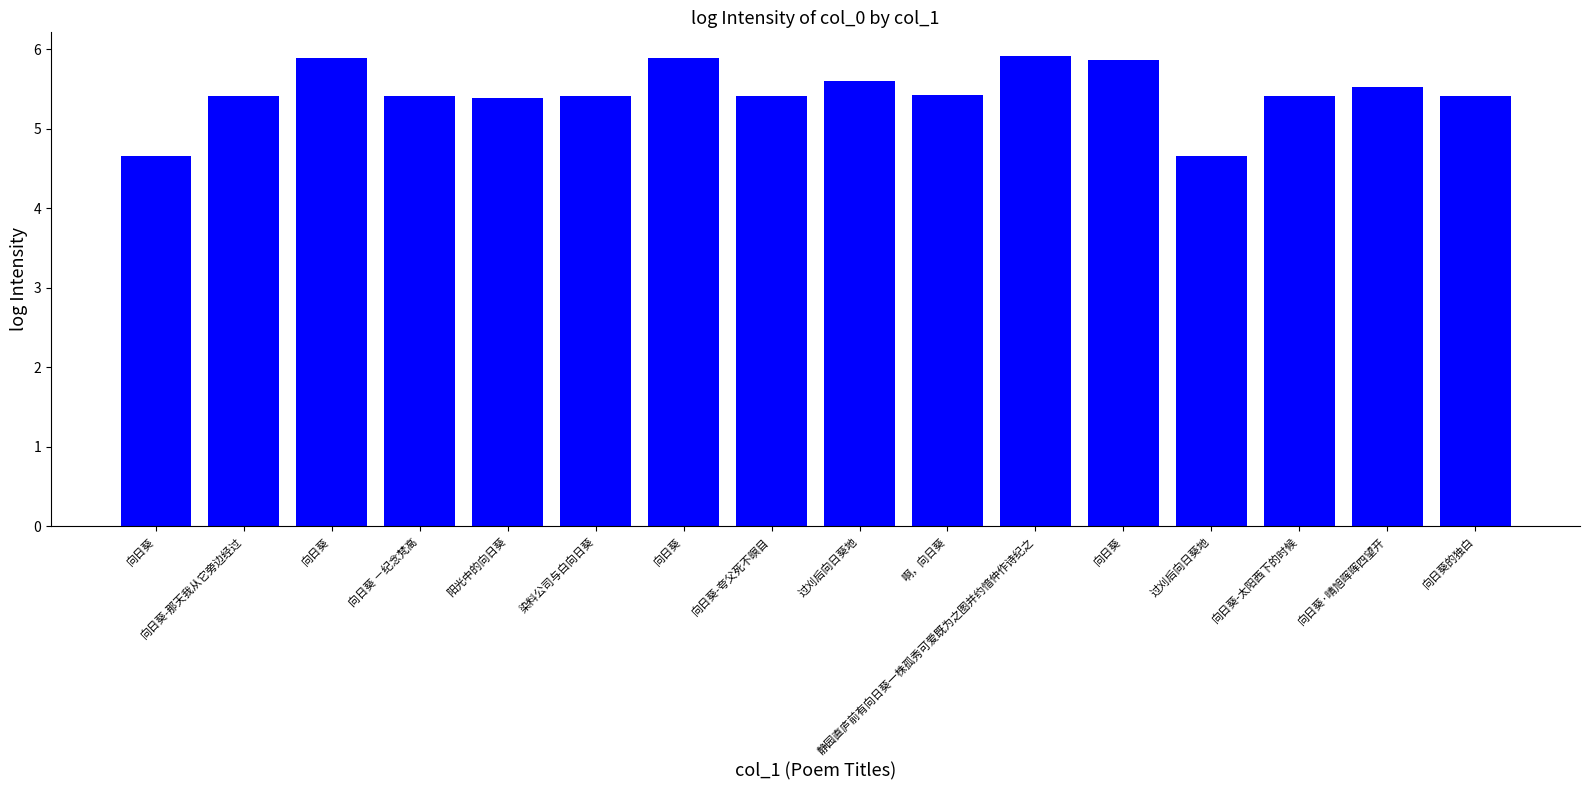

How many data points are less than 5?

2